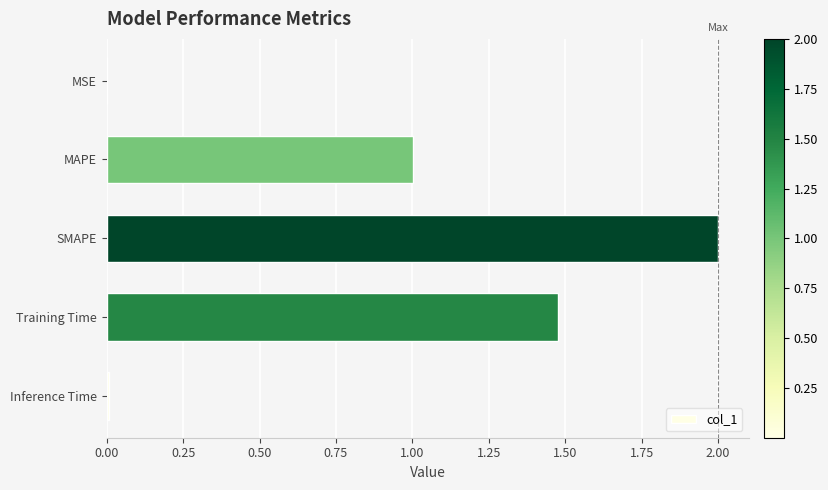

What is the change in value from MAPE to Training Time?

+0.5